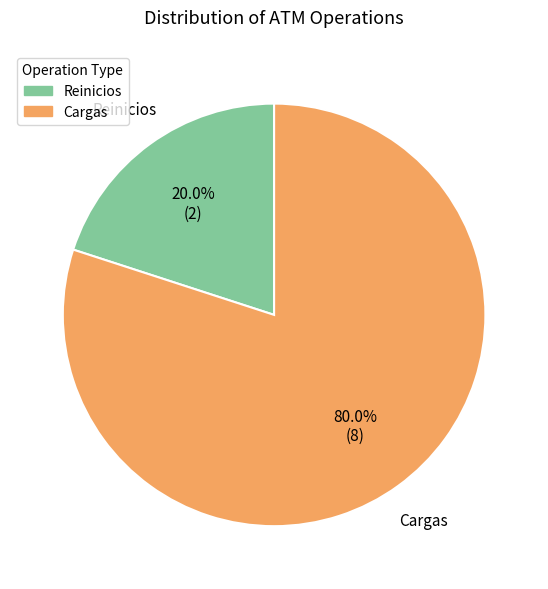

How many segments does this pie chart have?

2